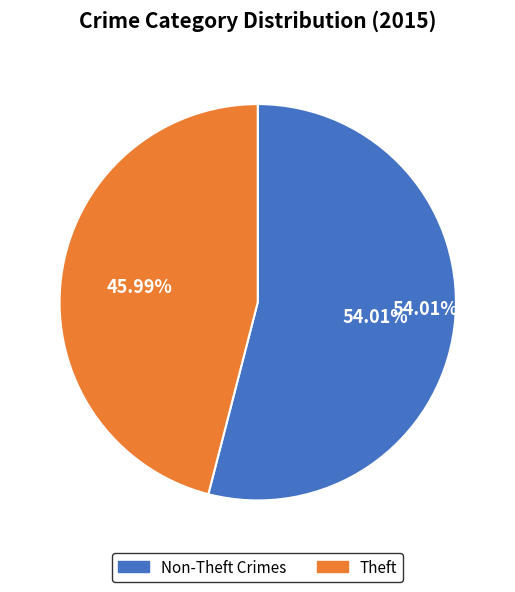

How many slices are in this pie chart?

2